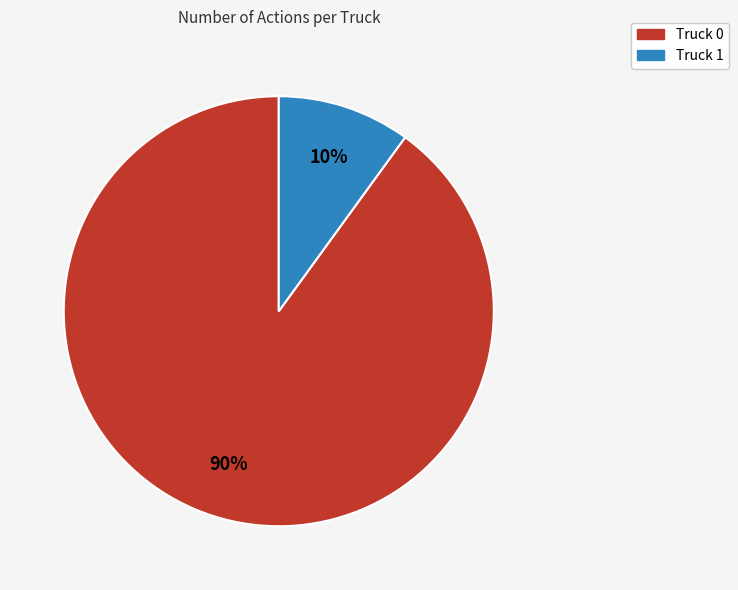

Combined, do Truck 1 and Truck 0 account for over 50%?

Yes